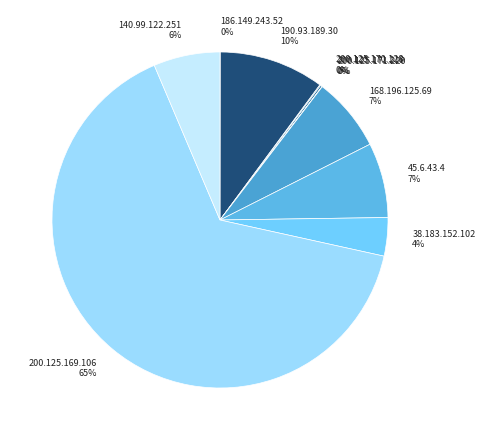

The 140.99.122.251 slice represents 6% of the pie. True or false?

True